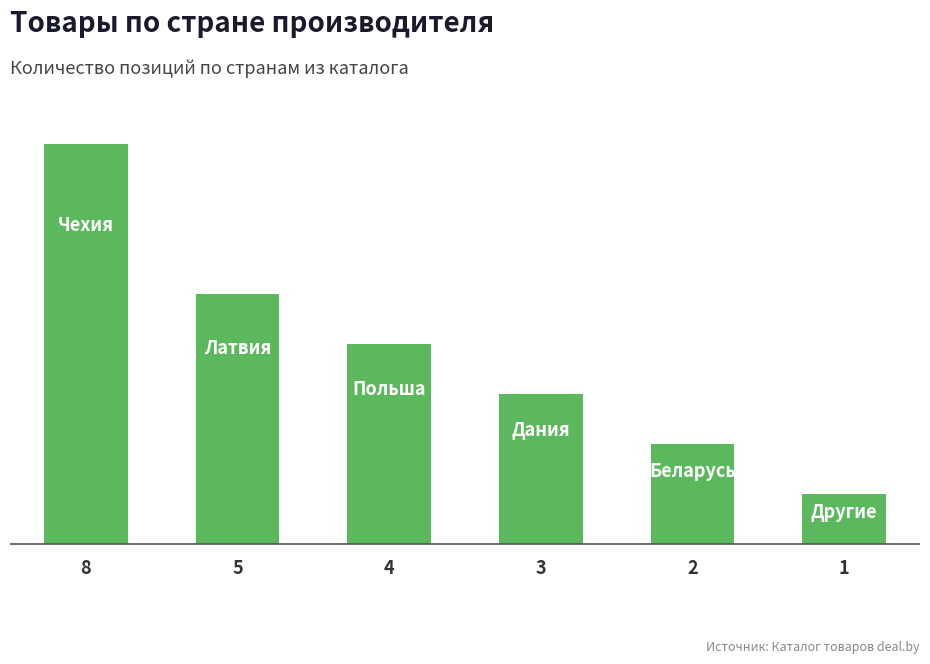

Does the chart contain any negative values?

No